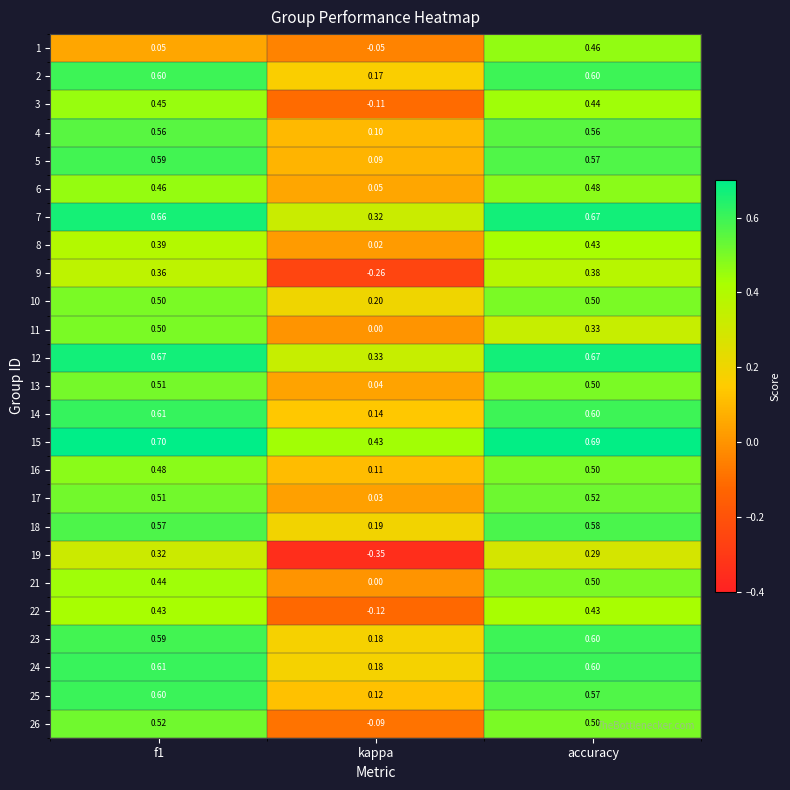

Which label corresponds to the smallest value in the chart?

kappa